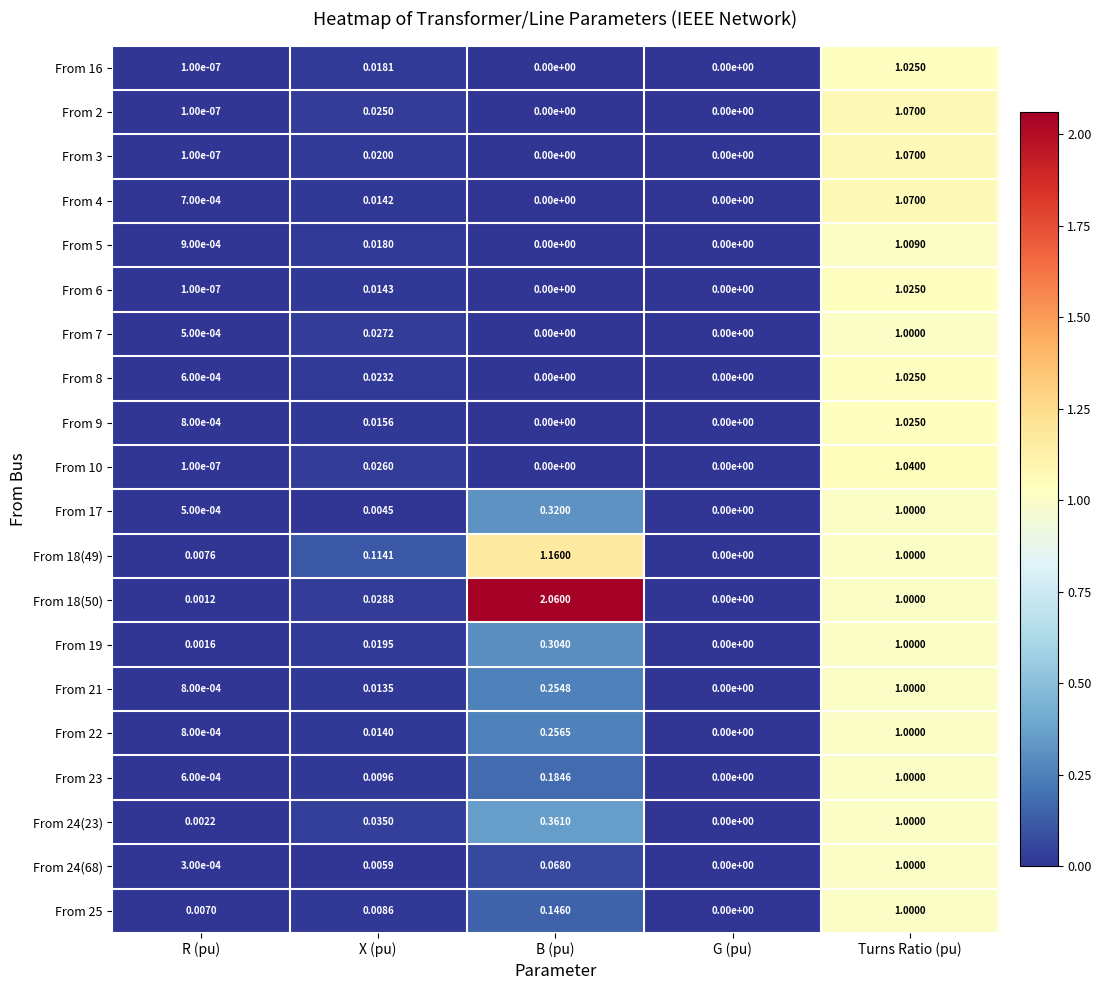

Where is From 17 nearest to the value 0?

G (pu)